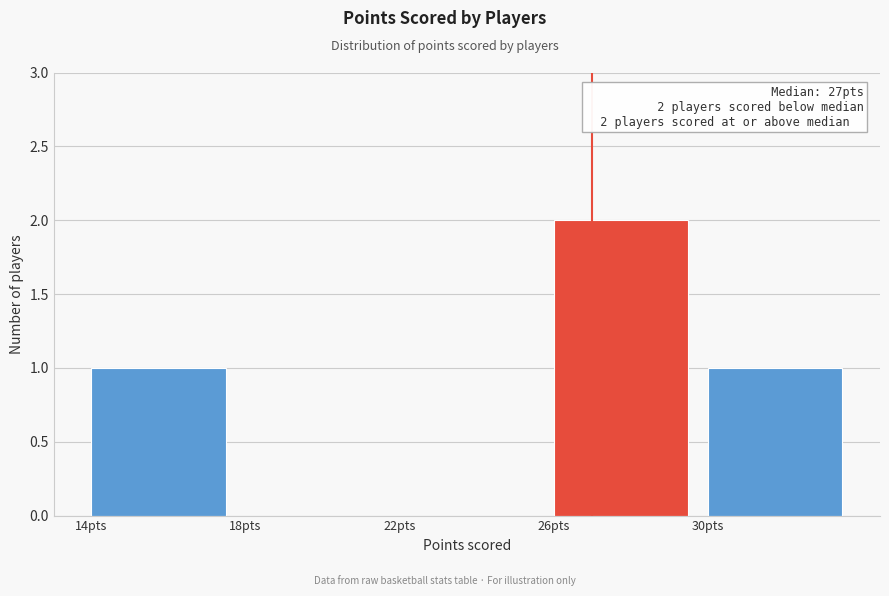

Reading right to left, transcribe all the data shown in this chart.

30pts=1	26pts=2	22pts=0	18pts=0	14pts=1